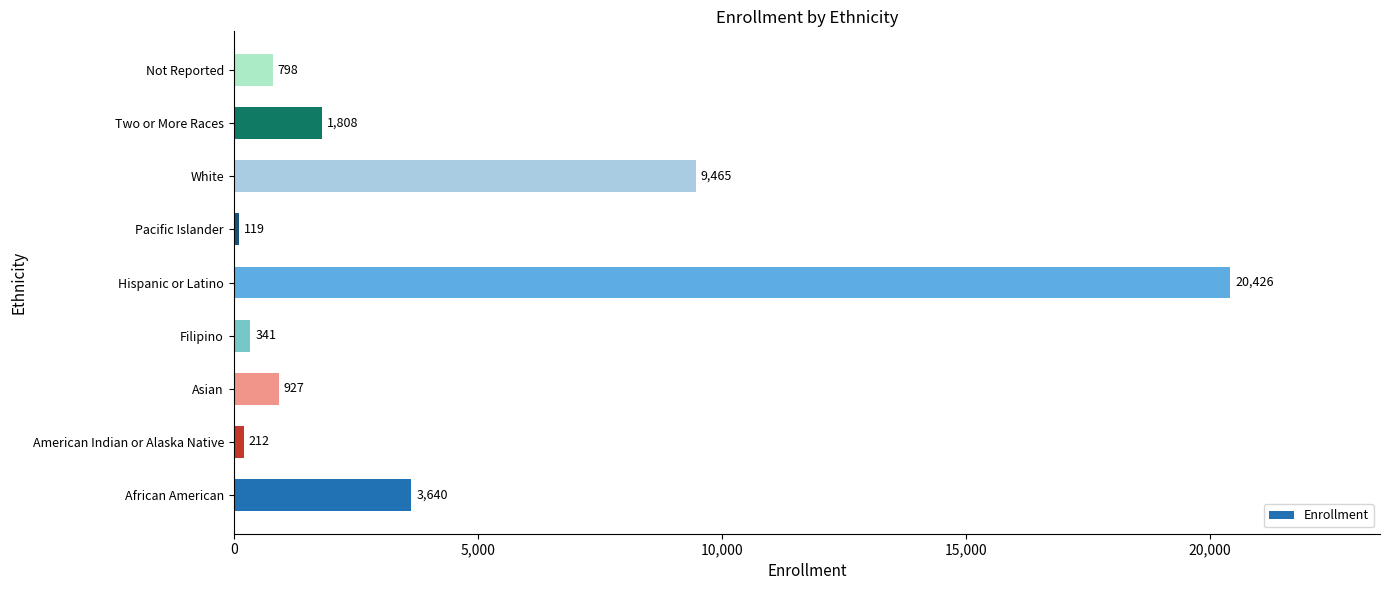

Which label corresponds to the smallest value in the chart?

Pacific Islander